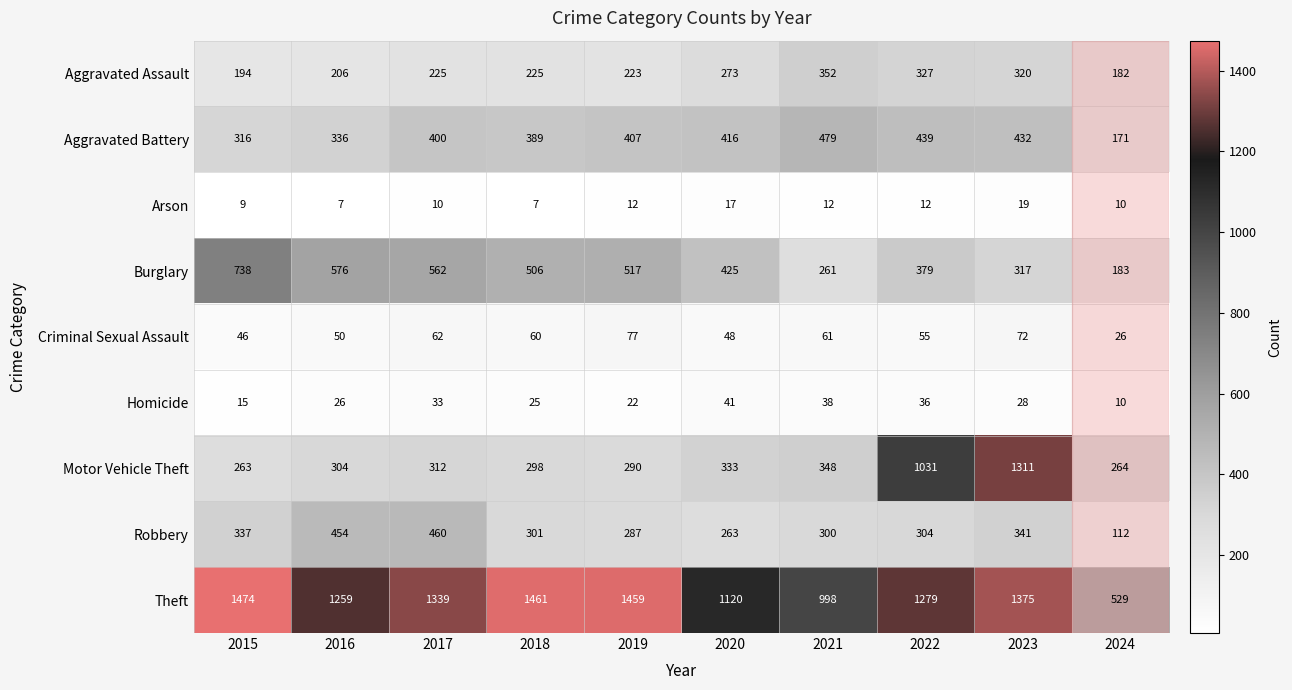

What is the minimum value shown in the chart?

7